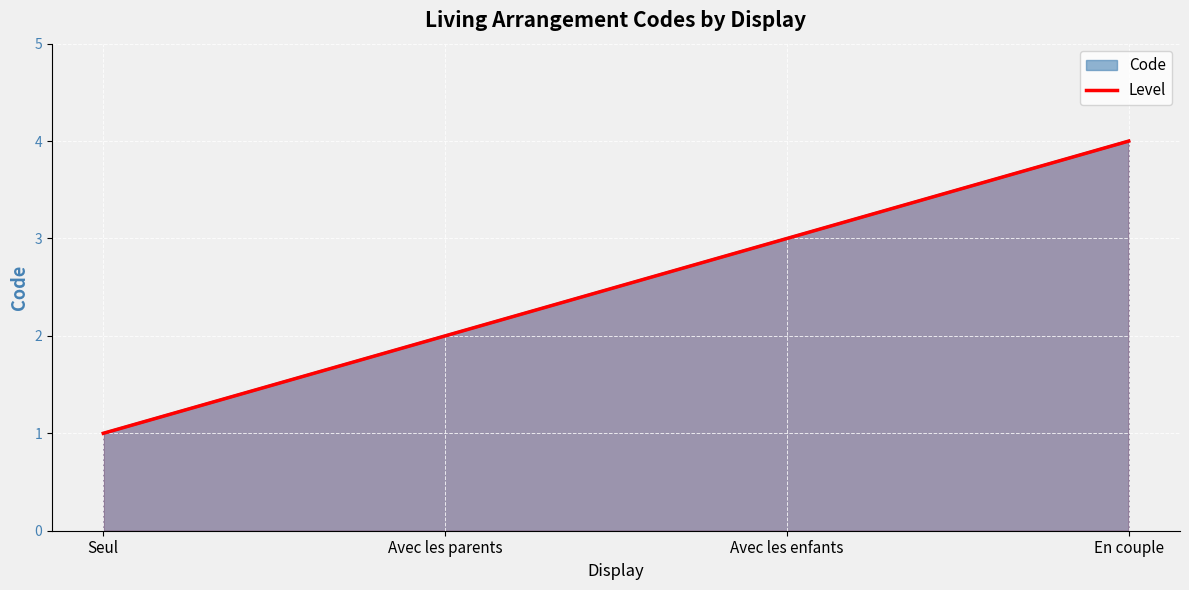

What is the greatest value displayed?

4